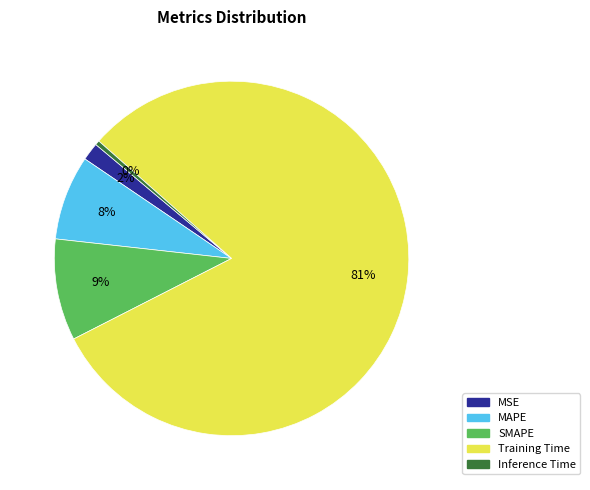

Rank the categories by value from lowest to highest.

Inference Time, MSE, MAPE, SMAPE, Training Time